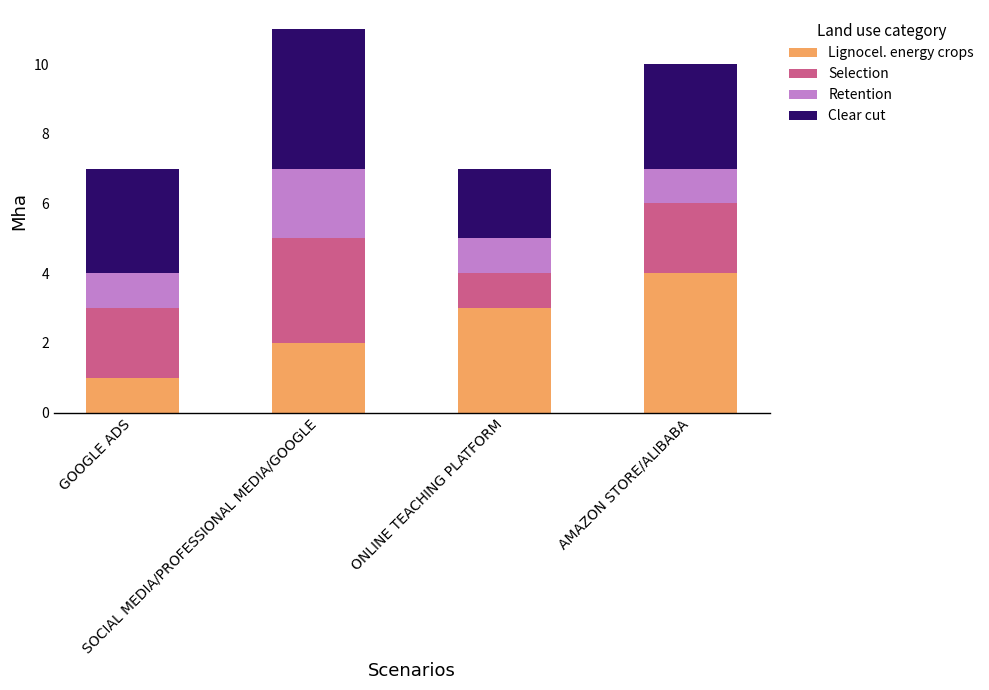

What is the highest value of the Lignocel. energy crops series?

4